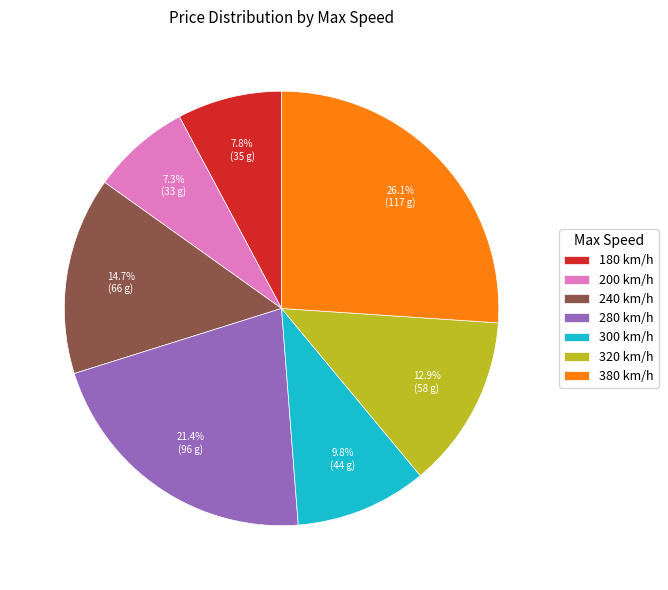

Does 200 account for over 50% of the chart?

No